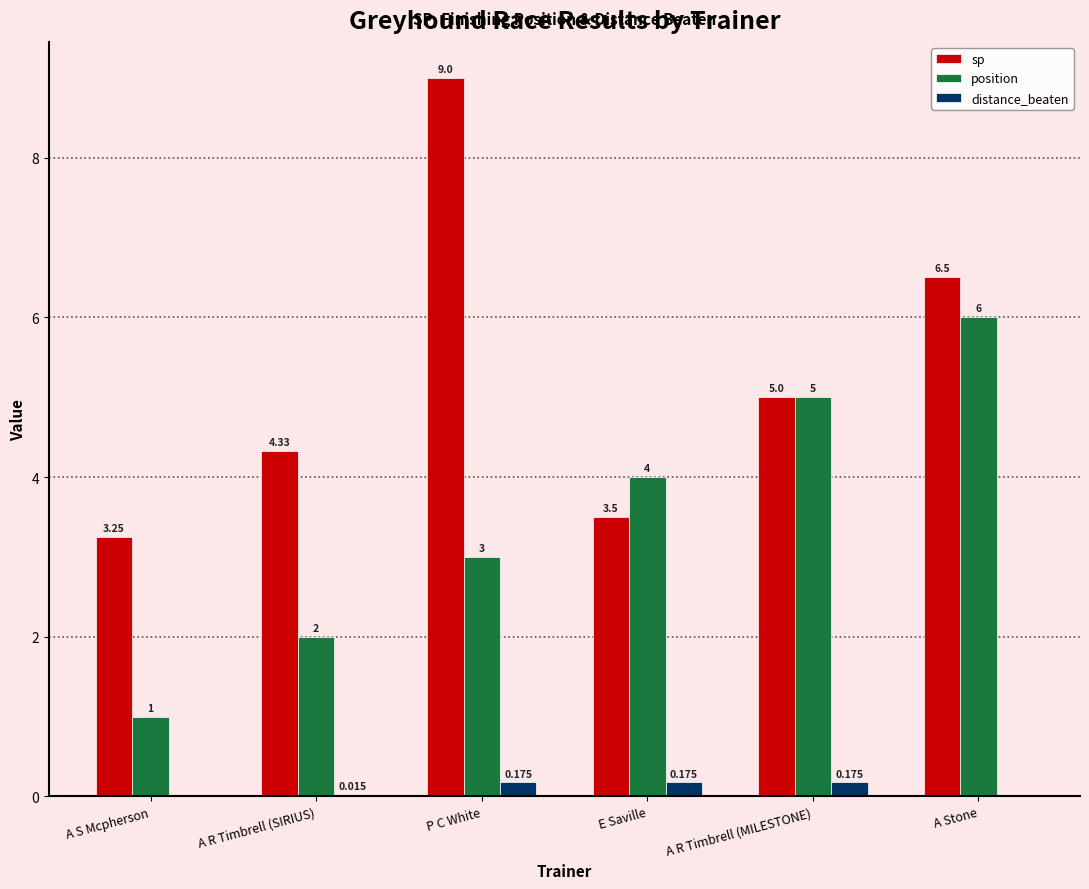

Where does the sp series first go above 5?

P C White